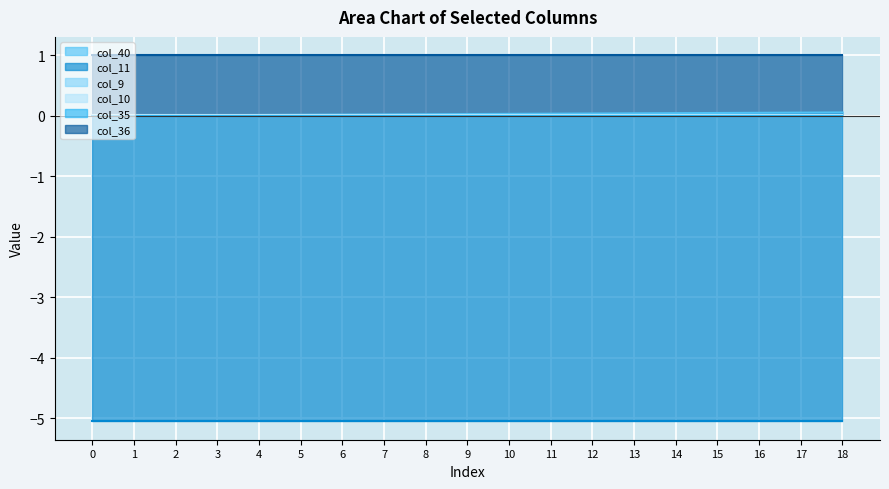

Reading right to left, list all the values displayed in this chart.

col_40: 18=0.1	17=0.1	16=0.0	15=0.0	14=0.0	13=0.0	12=0.0	11=0.0	10=0.0	9=0.0	8=0.0	7=0.0	6=0.0	5=0.0	4=0.0	3=0.0	2=0.0	1=0.0	0=0.0
col_11: 18=-5.1	17=-5.1	16=-5.1	15=-5.1	14=-5.1	13=-5.1	12=-5.1	11=-5.1	10=-5.1	9=-5.1	8=-5.1	7=-5.1	6=-5.1	5=-5.1	4=-5.1	3=-5.1	2=-5.1	1=-5.1	0=-5.1
col_9: 18=0.0	17=0.0	16=0.0	15=0.0	14=0.0	13=0.0	12=0.0	11=0.0	10=0.0	9=0.0	8=0.0	7=0.0	6=0.0	5=0.0	4=0.0	3=0.0	2=0.0	1=0.0	0=0.0
col_10: 18=0.0	17=0.0	16=0.0	15=0.0	14=0.0	13=0.0	12=0.0	11=0.0	10=0.0	9=0.0	8=0.0	7=0.0	6=0.0	5=0.0	4=0.0	3=0.0	2=0.0	1=0.0	0=0.0
col_35: 18=0.0	17=0.0	16=0.0	15=0.0	14=0.0	13=0.0	12=0.0	11=0.0	10=0.0	9=0.0	8=0.0	7=0.0	6=0.0	5=0.0	4=0.0	3=0.0	2=0.0	1=0.0	0=0.0
col_36: 18=1.0	17=1.0	16=1.0	15=1.0	14=1.0	13=1.0	12=1.0	11=1.0	10=1.0	9=1.0	8=1.0	7=1.0	6=1.0	5=1.0	4=1.0	3=1.0	2=1.0	1=1.0	0=1.0